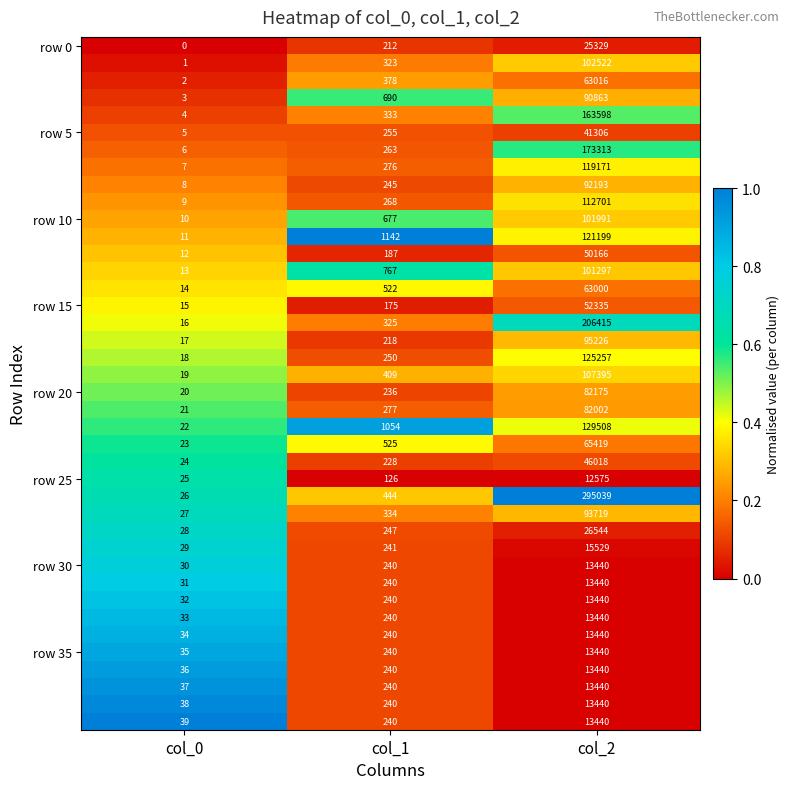

Which label corresponds to the smallest value in the chart?

col_0